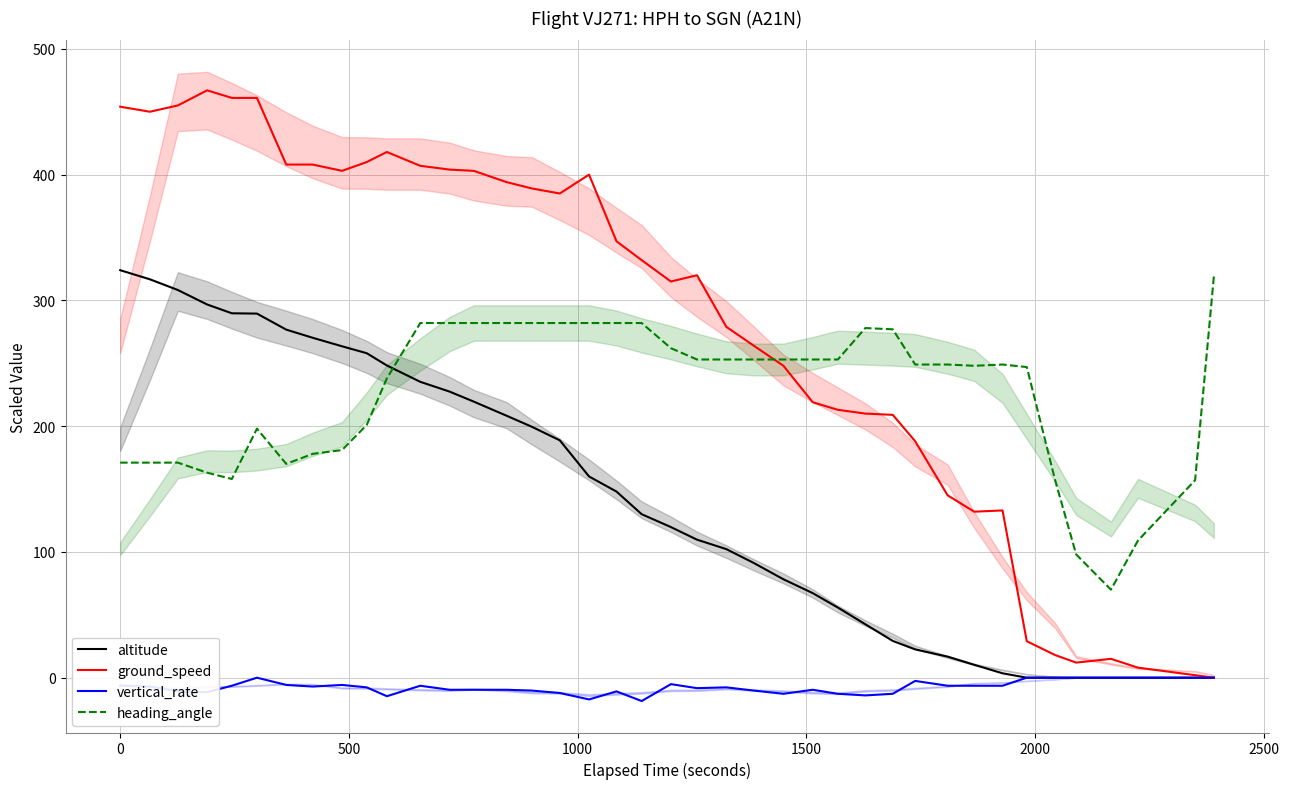

What are all the series names shown in the legend?

altitude, ground_speed, vertical_rate, heading_angle